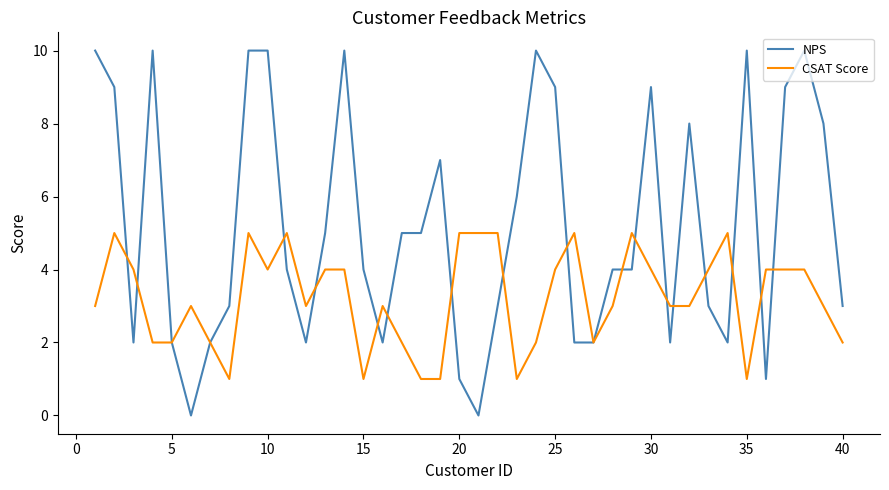

List the series in order of their overall mean, lowest first.

CSAT Score, NPS